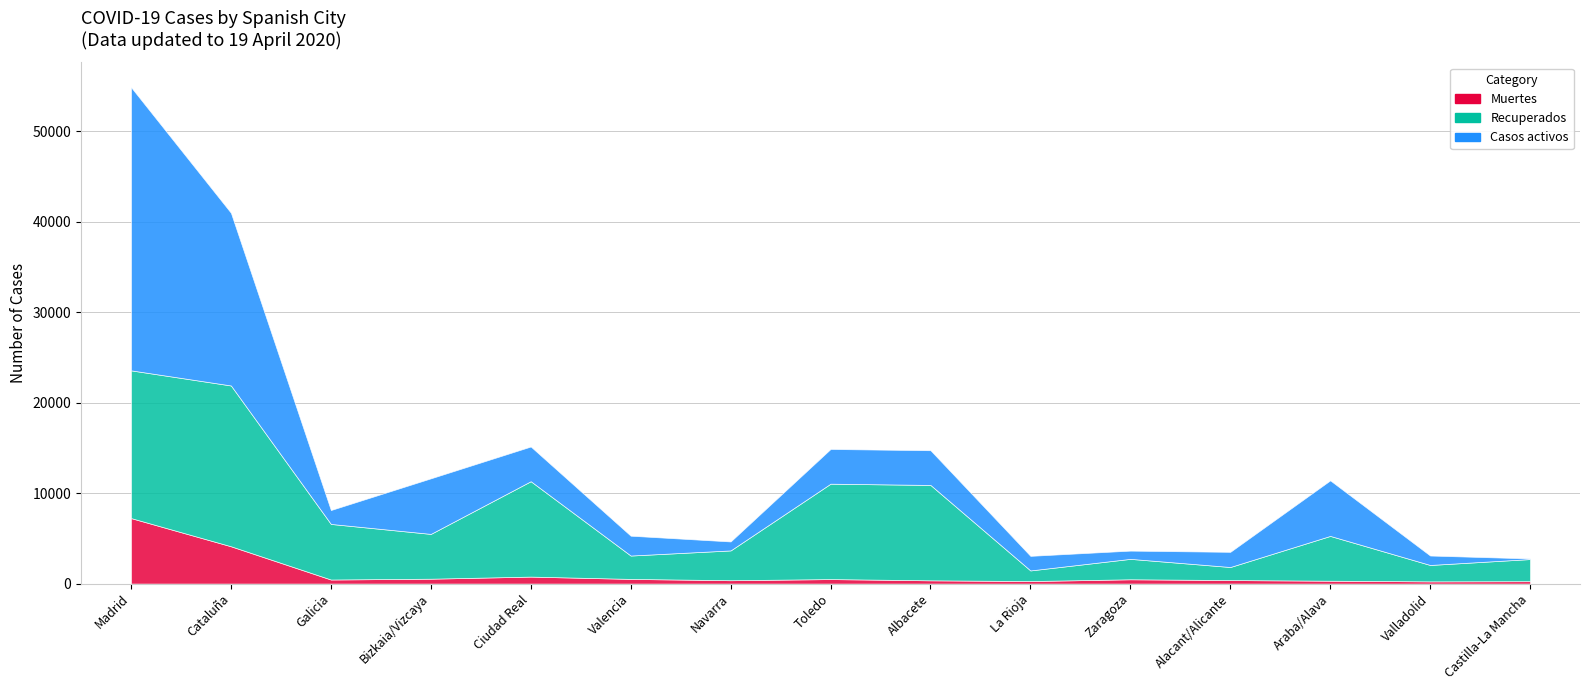

Rank the series at Toledo from highest to lowest value.

Recuperados, Casos activos, Muertes